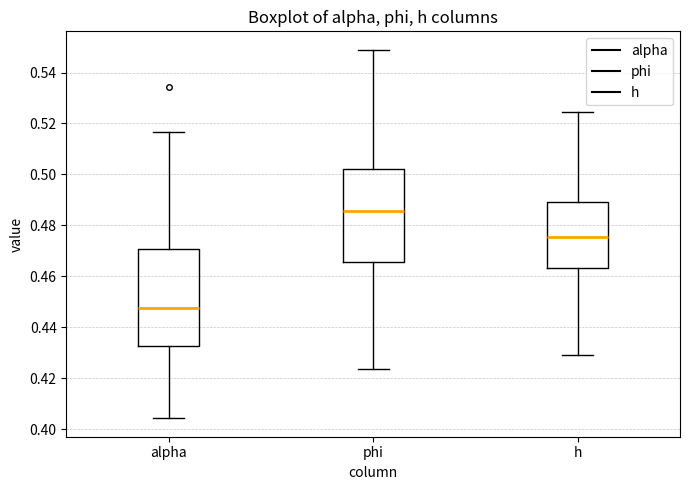

Which box has the lowest median line?

alpha